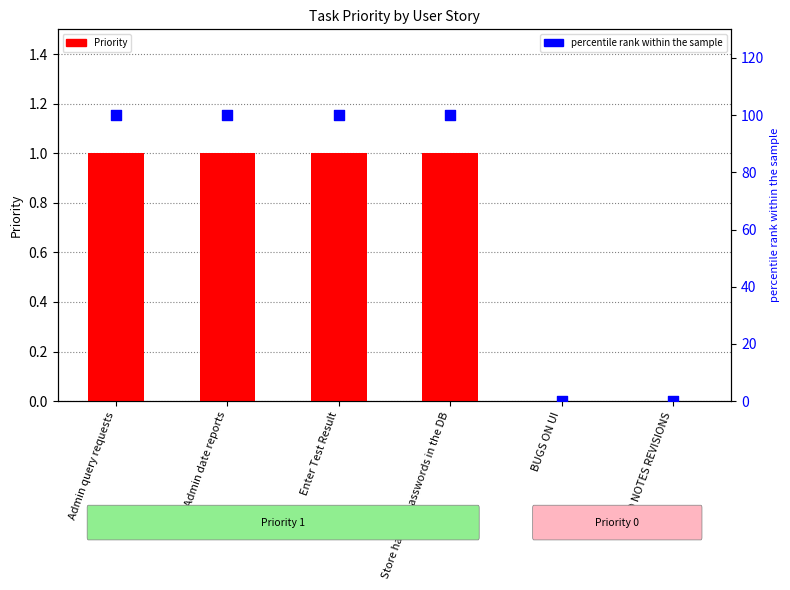

At how many categories does at least one series exceed 88?

4